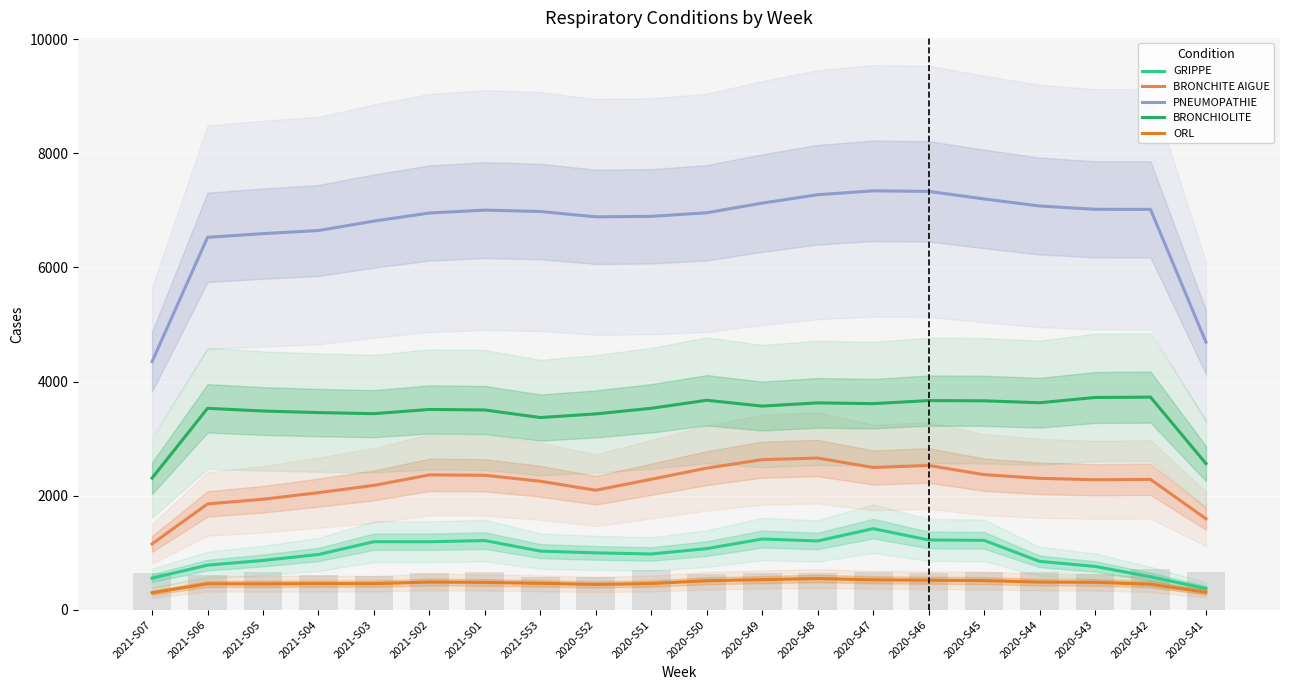

Is it true that GRIPPE equals 94.2 at 2020-S41?

False